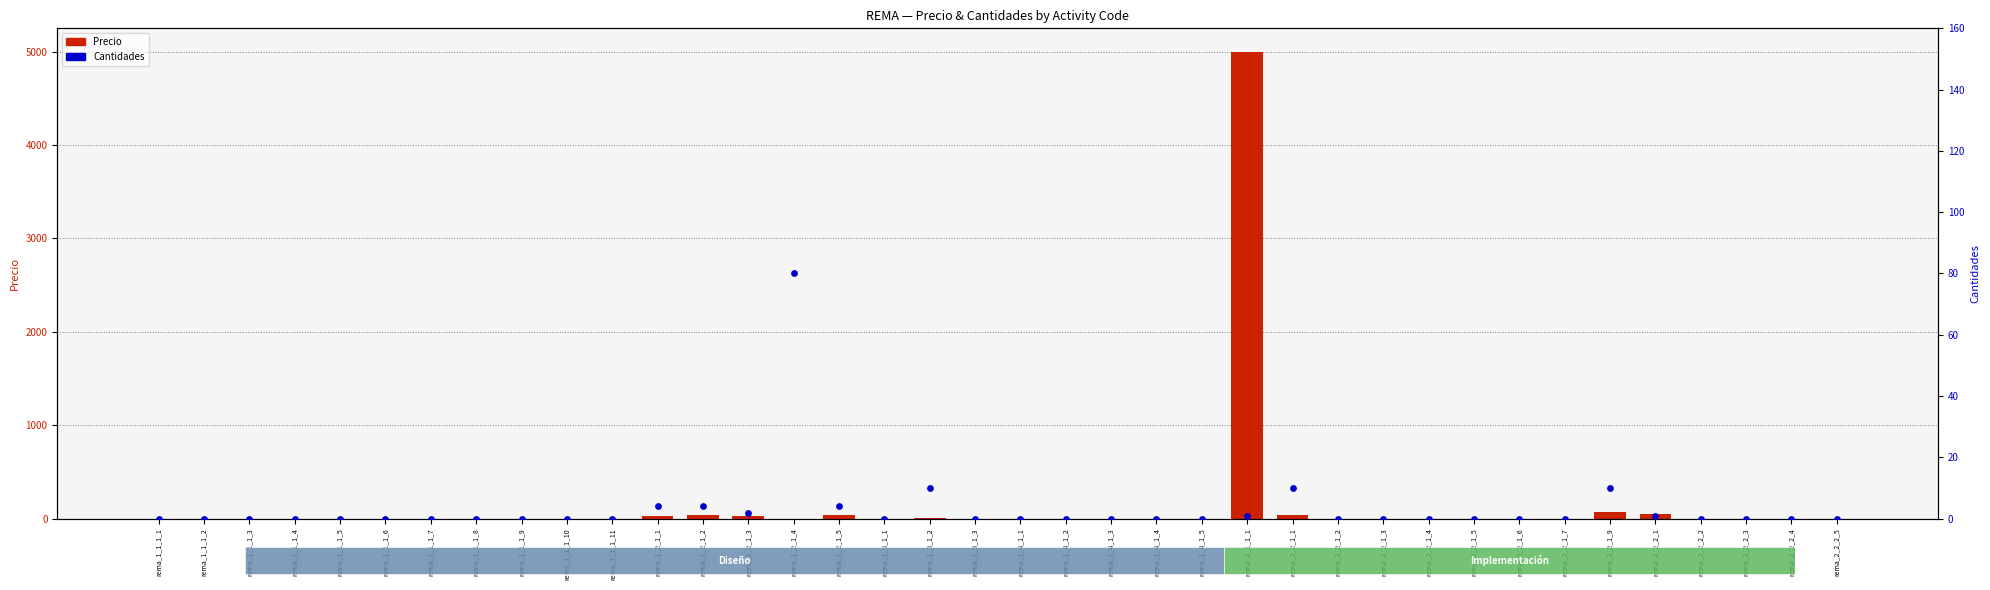

What is the total value across all series at rema_2_2_1_9?

85